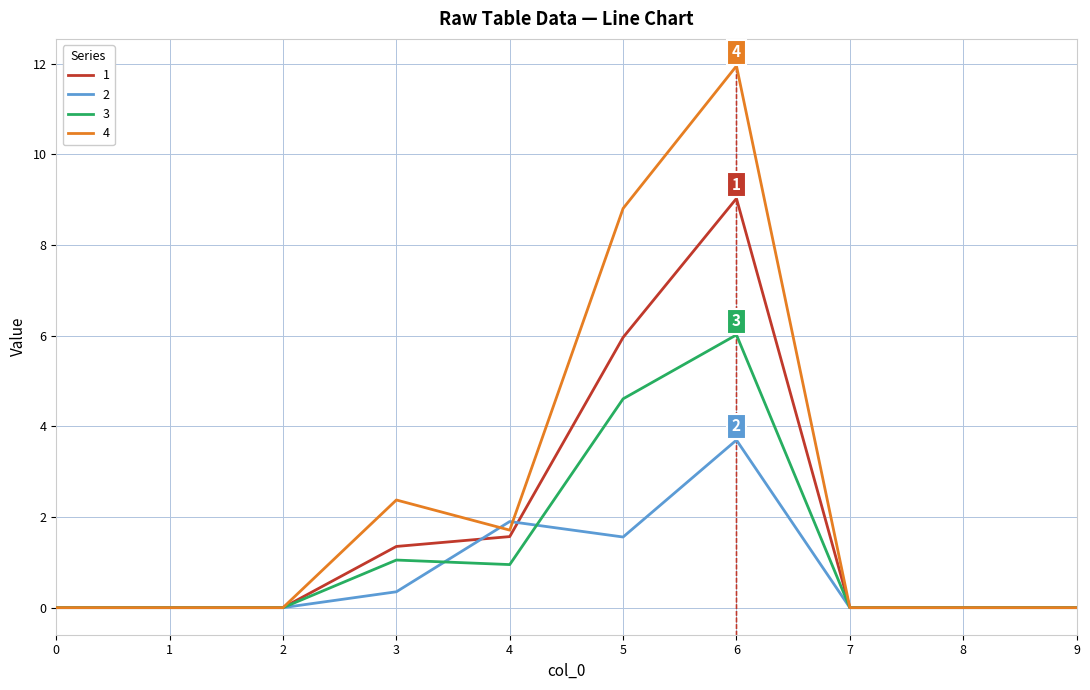

Which category has the highest value across all series?

6